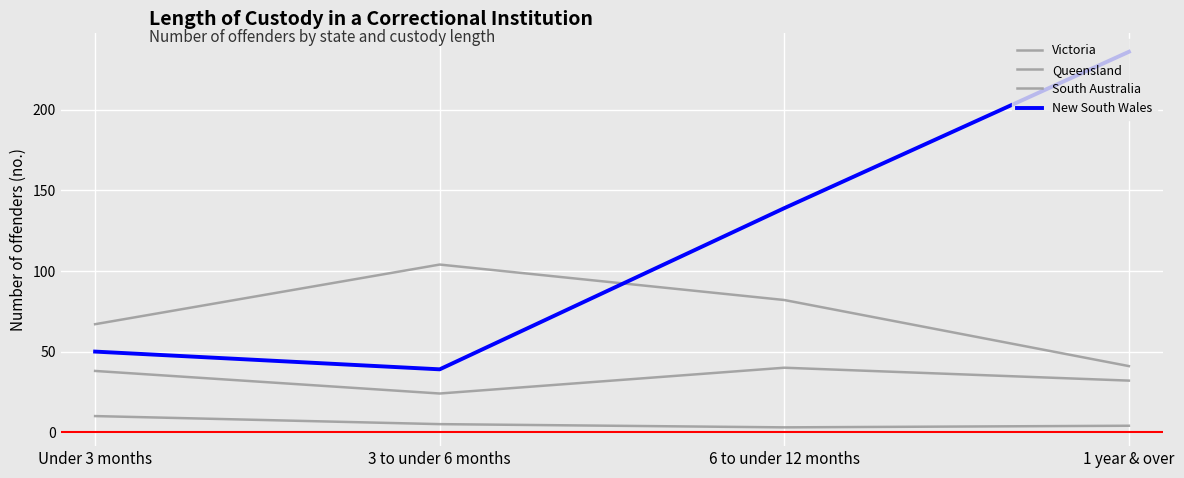

Does the chart display data point markers on the line(s)?

No